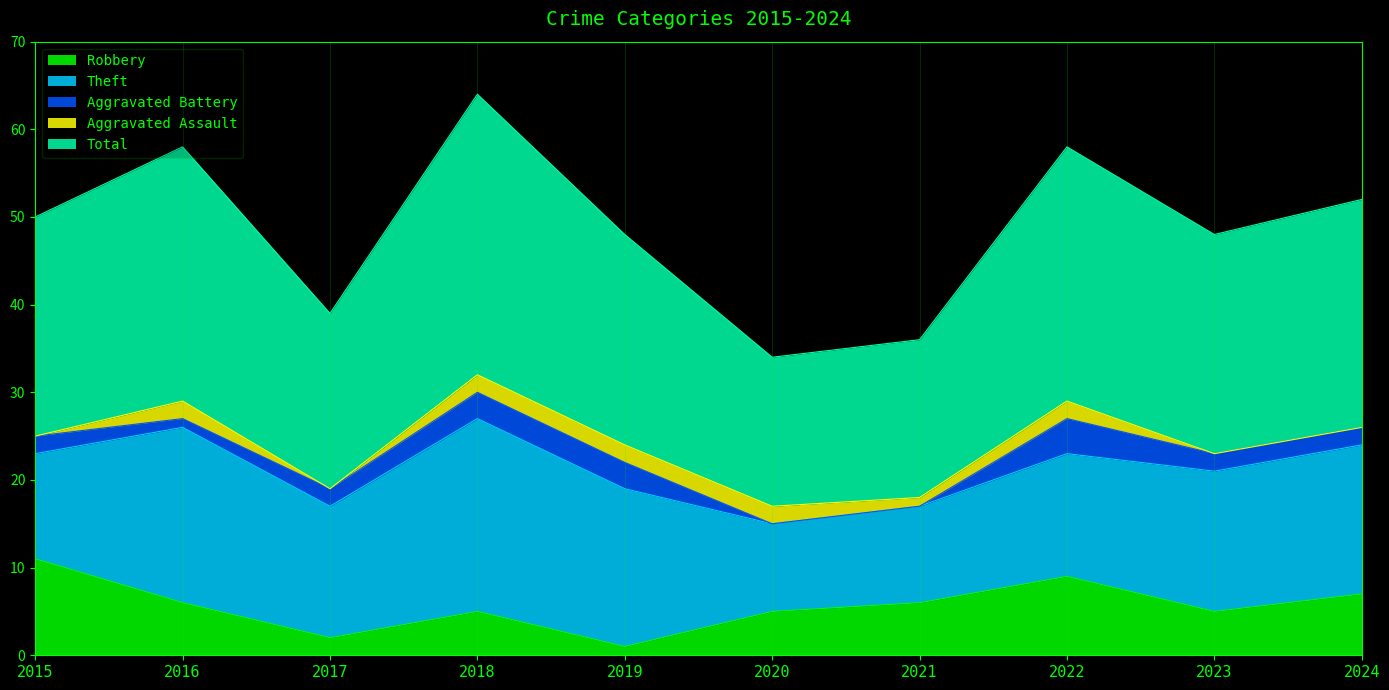

How many series are shown in this chart?

5